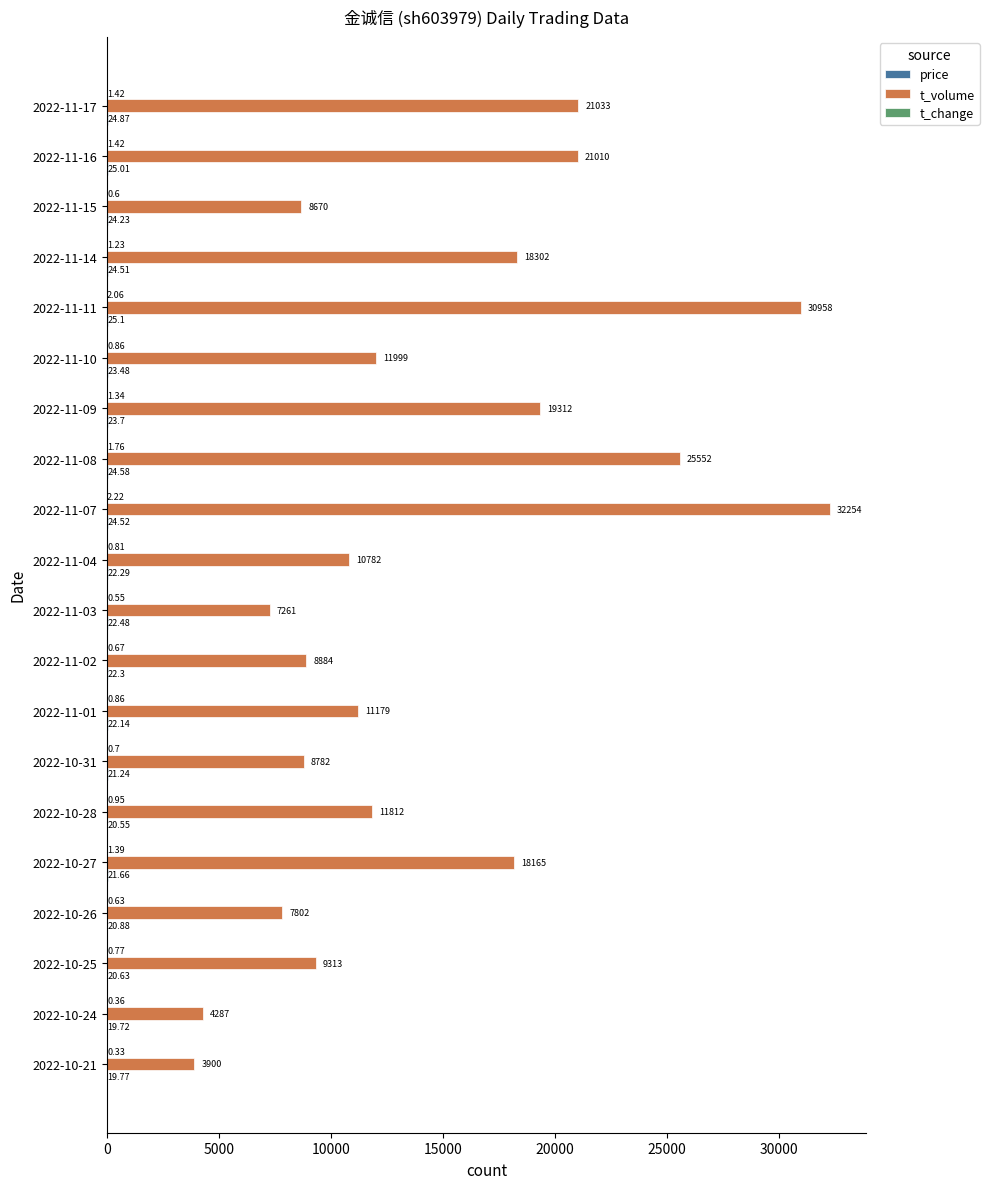

How many data points does each series have?

20